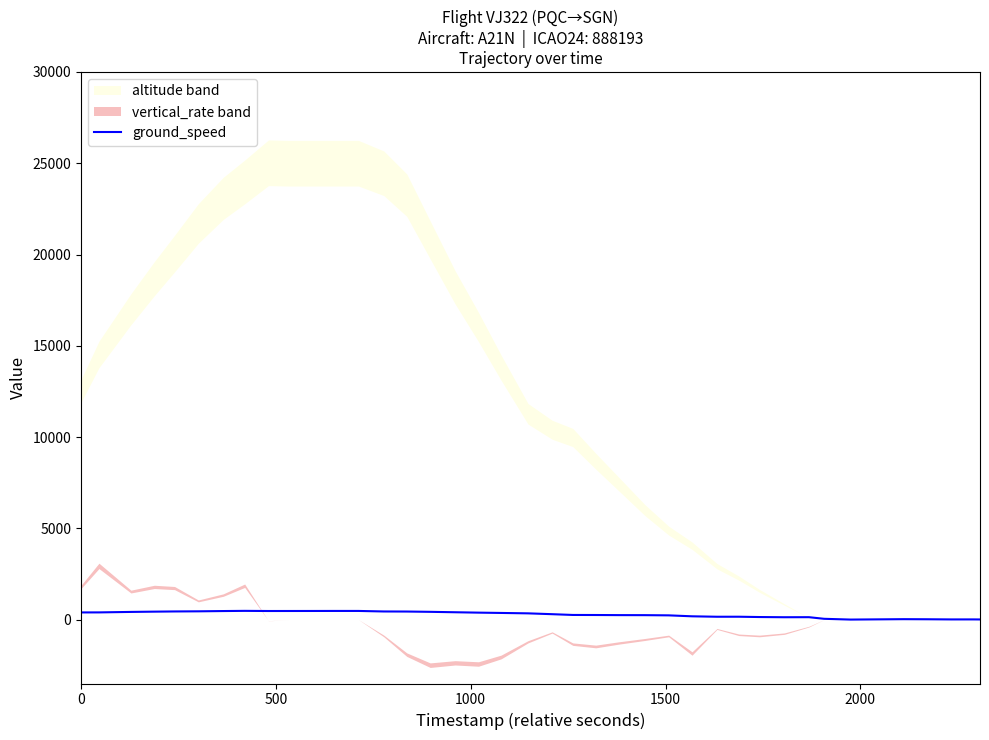

How many lines are shown in the chart?

1